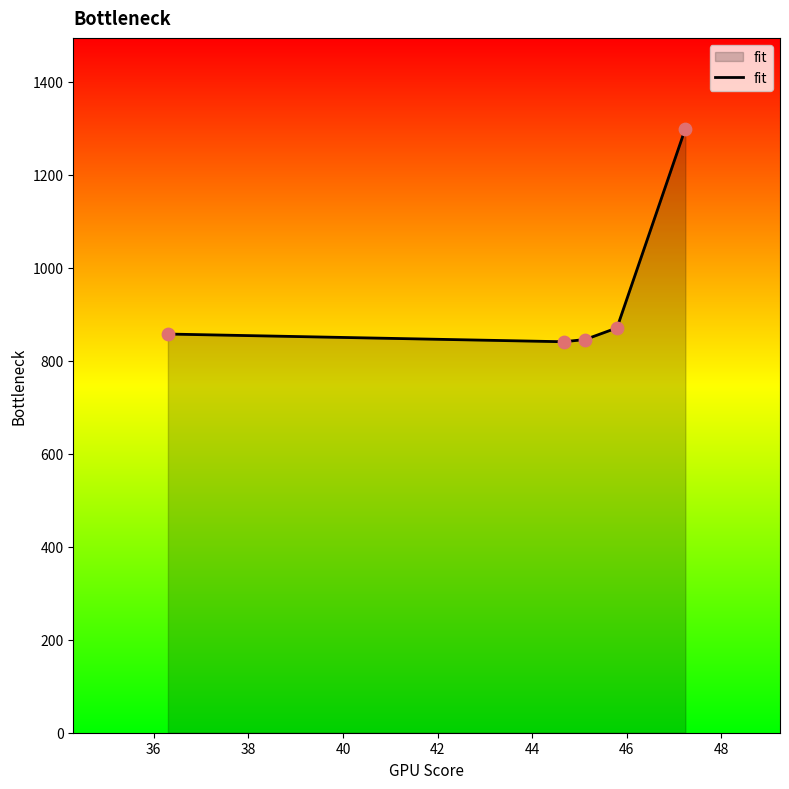

What is the smallest value displayed?

840.9